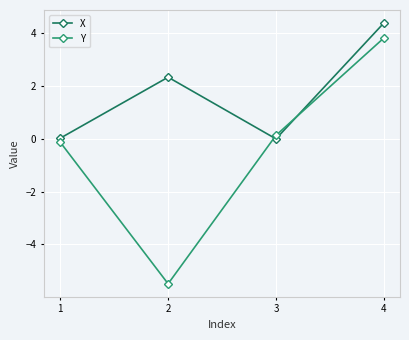

How many lines are shown in the chart?

2